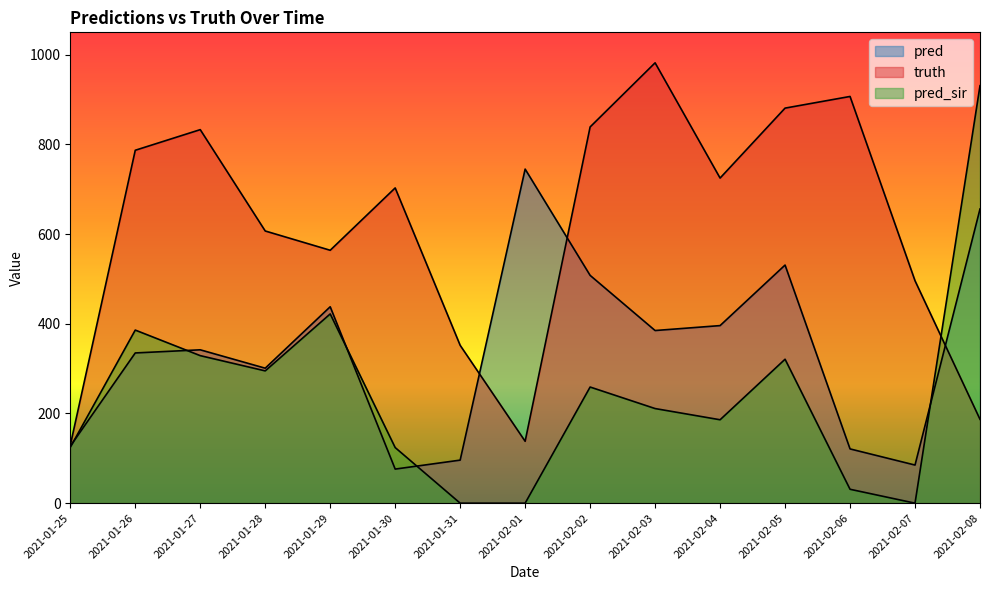

How many interior local peaks does the truth series have?

4